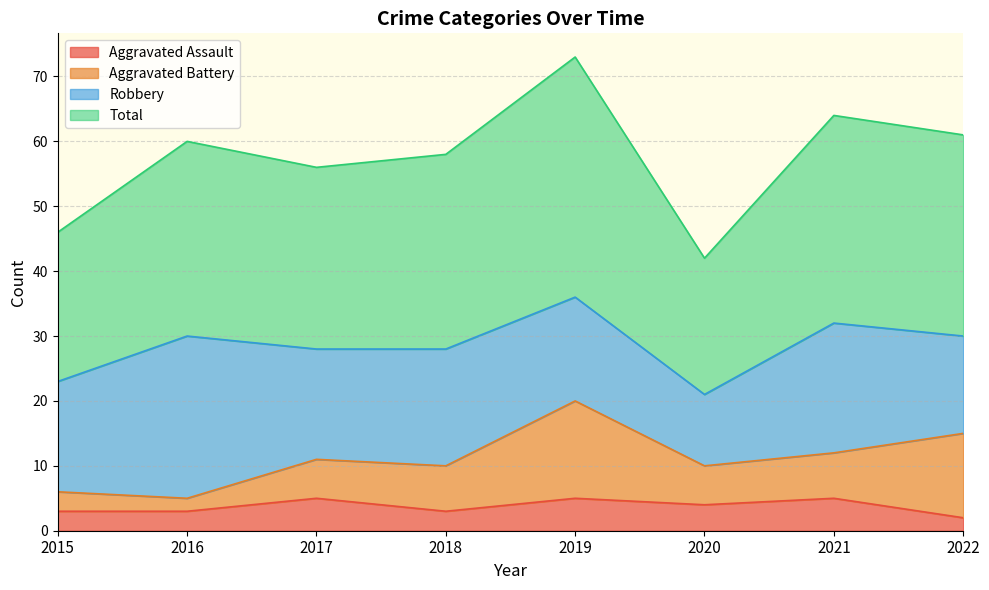

Rank the categories by Aggravated Assault value from highest to lowest.

2017, 2019, 2021, 2020, 2015, 2016, 2018, 2022